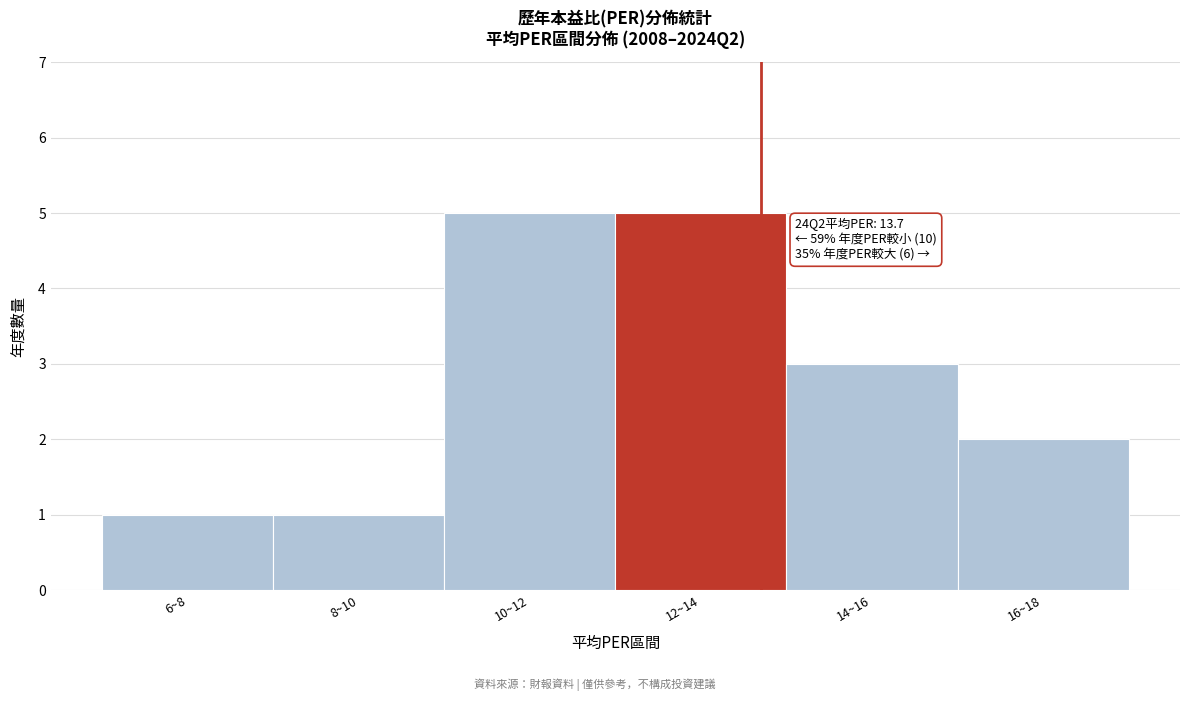

Reading left to right, extract all data points from this chart.

1	1	5	5	3	2